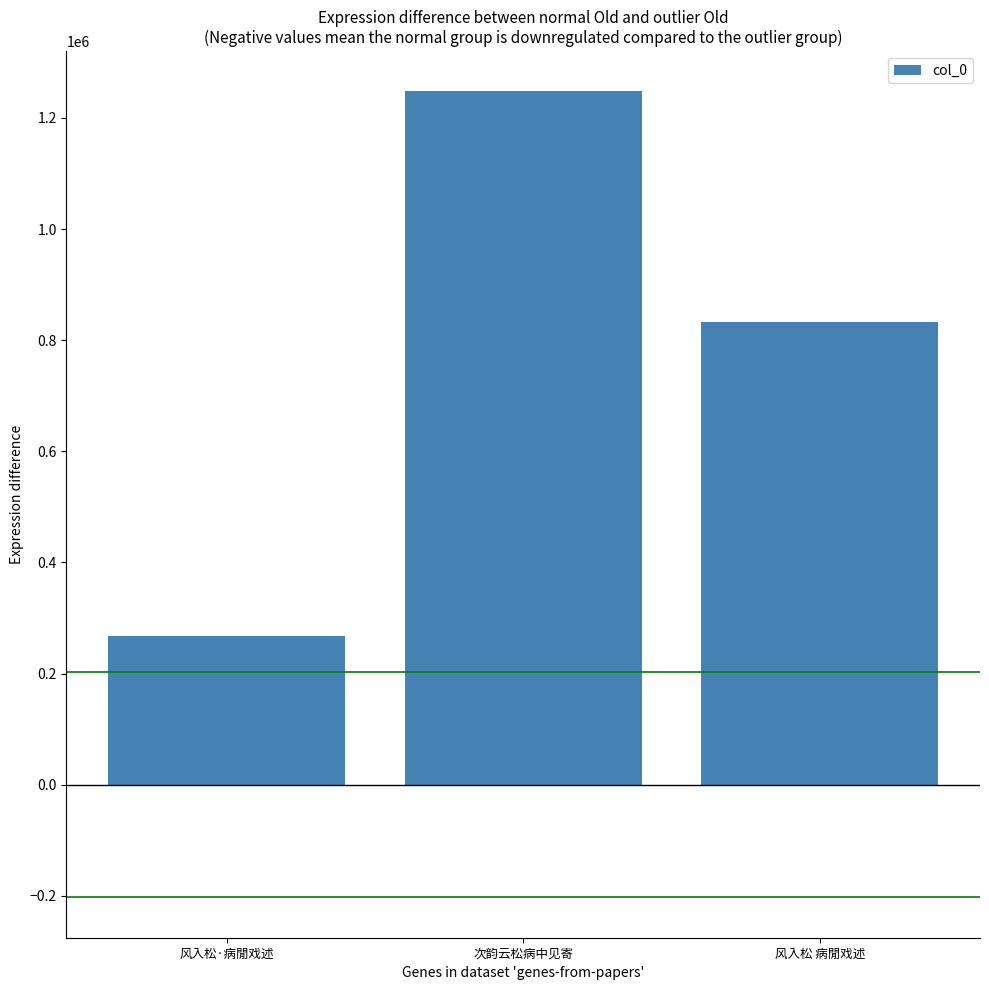

Reading right to left, list all the values displayed in this chart.

风入松 病閒戏述=832746	次韵云松病中见寄=1247491	风入松·病閒戏述=267470